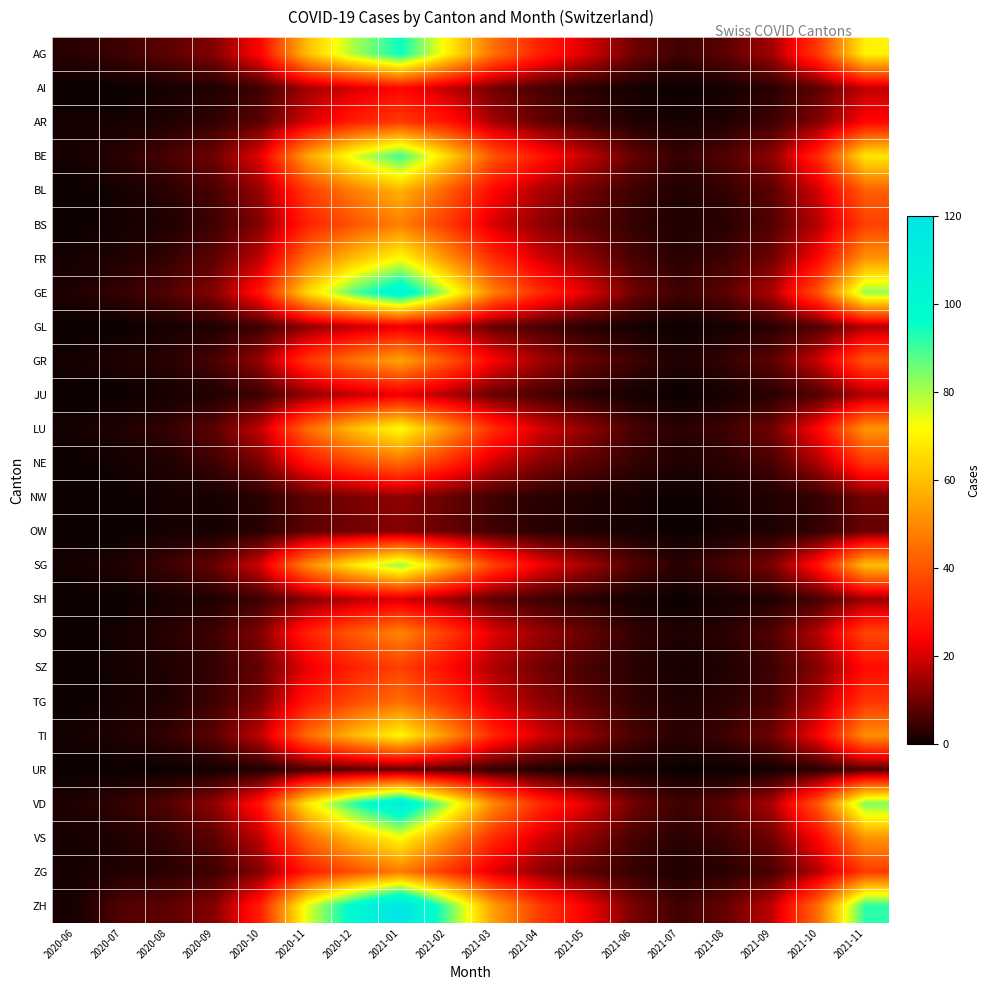

What is the spread (max minus min) of values at 2020-12?

92